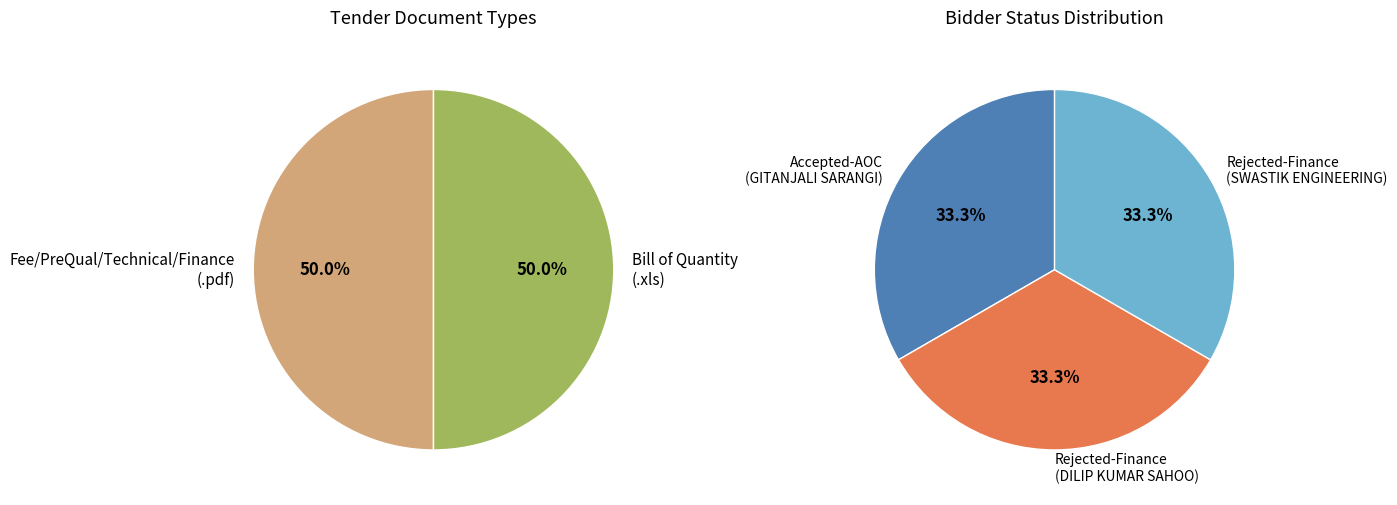

To the nearest percent, what is the average slice percentage?

33%